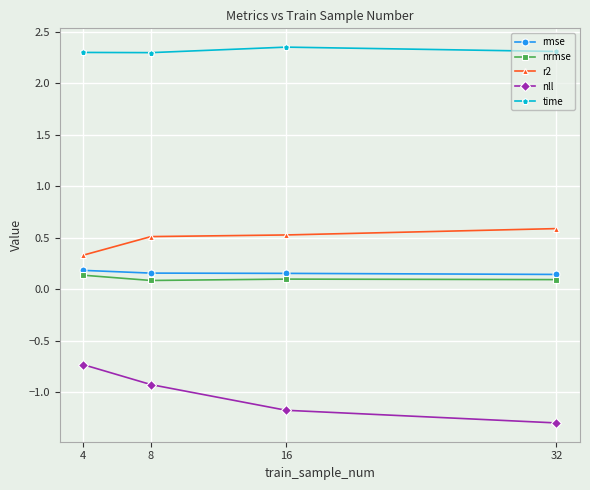

What is the difference between the maximum and minimum values in the nll series?

0.6